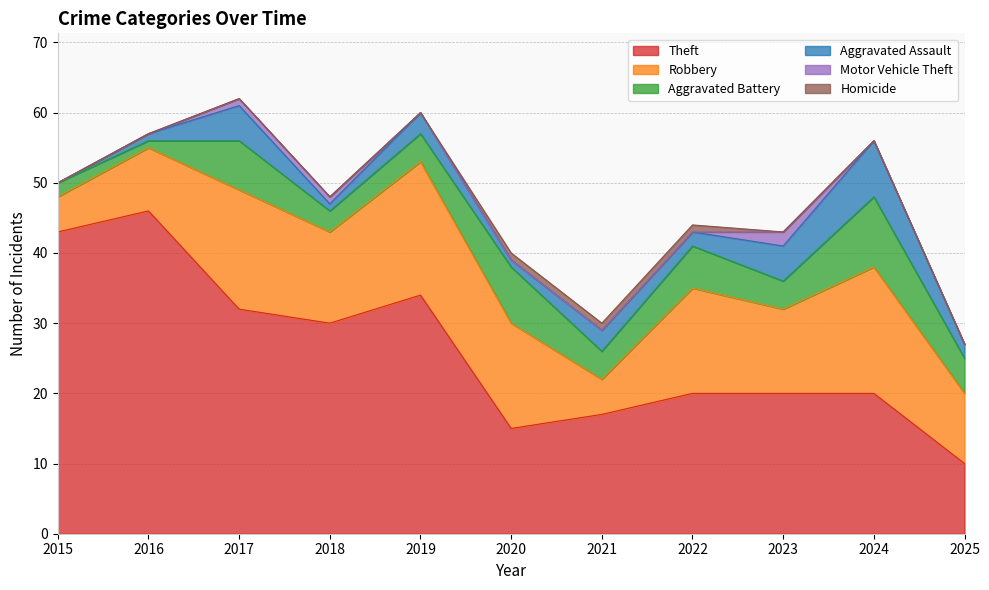

Which series has the largest total across all categories?

Theft